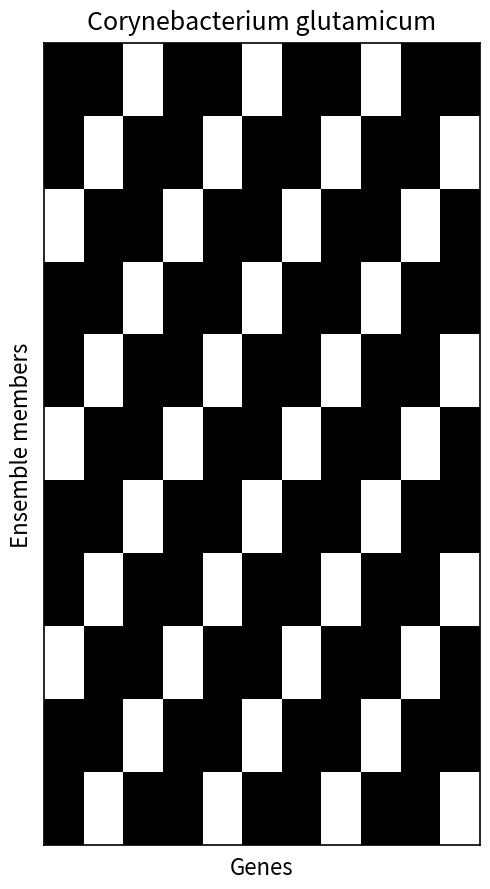

What is the greatest value displayed?

1